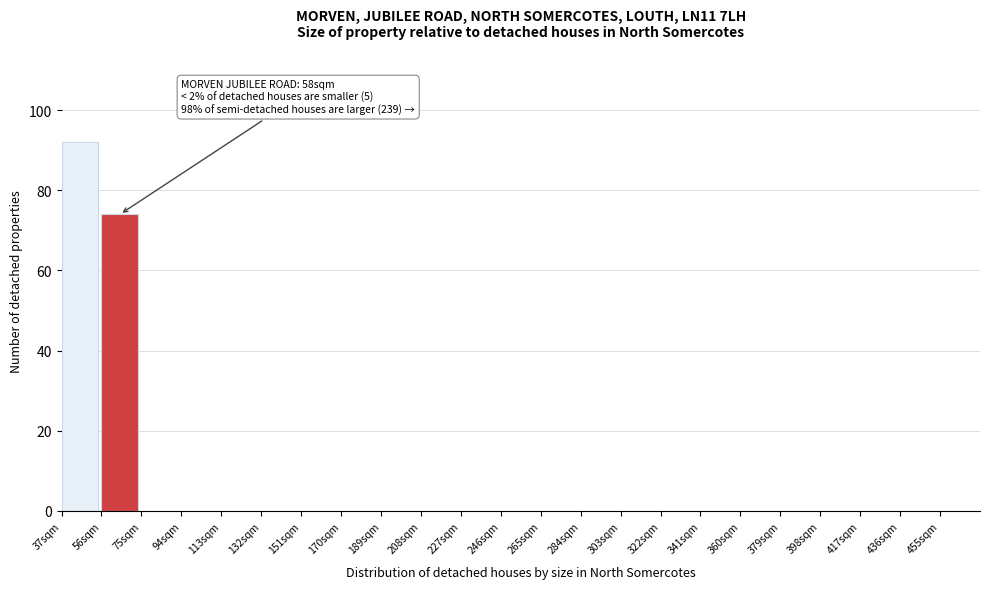

Reading left to right, list all the values displayed in this chart.

37sqm=92	56sqm=74	75sqm=0	94sqm=0	113sqm=0	132sqm=0	151sqm=0	170sqm=0	189sqm=0	208sqm=0	227sqm=0	246sqm=0	265sqm=0	284sqm=0	303sqm=0	322sqm=0	341sqm=0	360sqm=0	379sqm=0	398sqm=0	417sqm=0	436sqm=0	455sqm=0